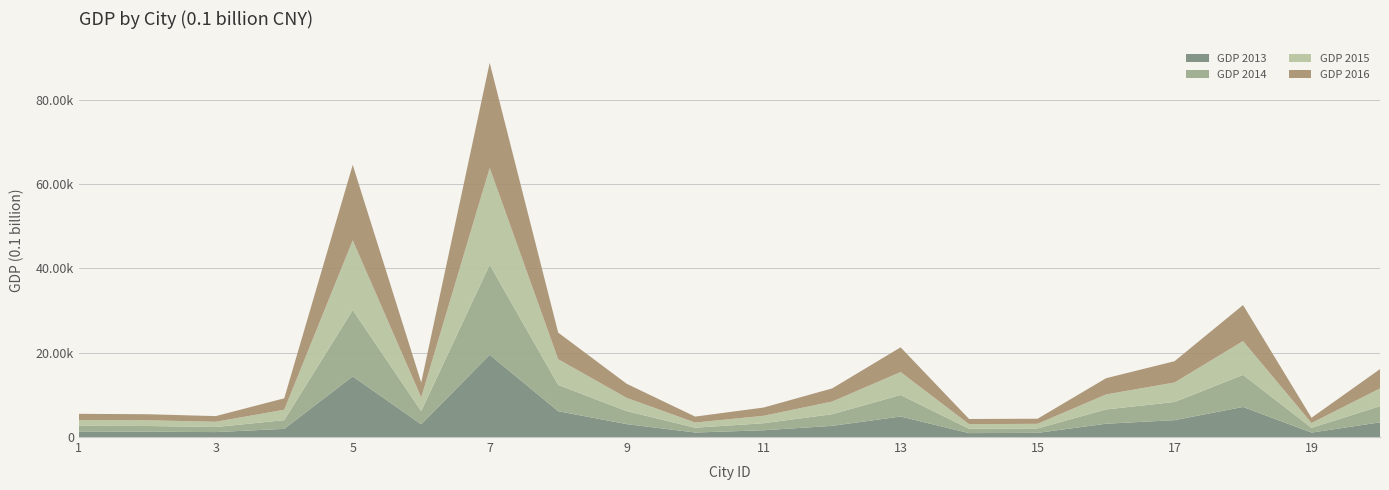

Reading left to right, transcribe all the data shown in this chart.

GDP 2013: 1=1317.0	2=1272.1	3=1168.8	4=1943.1	5=14370.2	6=3013.0	7=19500.6	8=6121.2	9=3061.5	10=1070.1	11=1604.6	12=2650.6	13=4863.6	14=930.9	15=983.1	16=3153.3	17=4003.9	18=7128.9	19=1056.6	20=3475.5
GDP 2014: 1=1358.5	2=1342.5	3=1200.0	4=2056.0	5=15722.5	6=3133.4	7=21330.8	8=6225.3	9=3080.0	10=1139.0	11=1668.1	12=2757.8	13=5100.2	14=1021.7	15=1051.0	16=3387.5	17=4302.8	18=7602.5	19=1121.0	20=3835.6
GDP 2015: 1=1363.5	2=1358.6	3=1250.4	4=2473.9	5=16538.2	6=3240.6	7=22968.6	8=6103.1	9=3145.4	10=1220.0	11=1764.7	12=3000.3	13=5440.6	14=1095.0	15=1102.3	16=3558.1	17=4619.8	18=8011.5	19=1146.2	20=4212.5
GDP 2016: 1=1461.0	2=1432.9	3=1339.5	4=2706.3	5=17885.4	6=3533.4	7=24899.3	8=6306.2	9=3337.1	10=1413.4	11=1954.8	12=3110.4	13=5857.8	14=1228.5	15=1200.2	16=3842.8	17=5045.4	18=8541.1	19=1245.5	20=4576.1